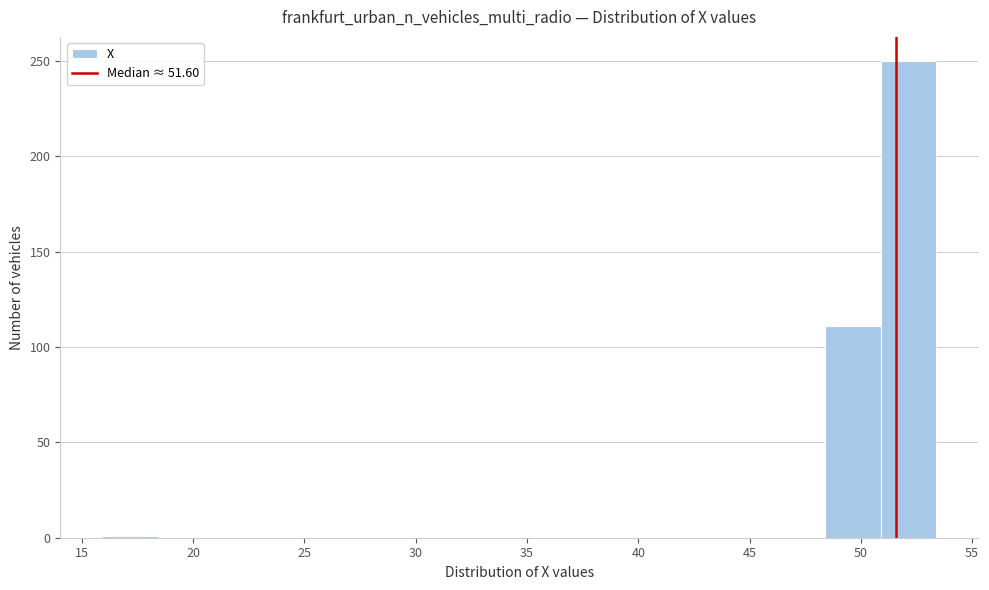

Which range on the x-axis has the tallest bar?

51.0 to 53.5